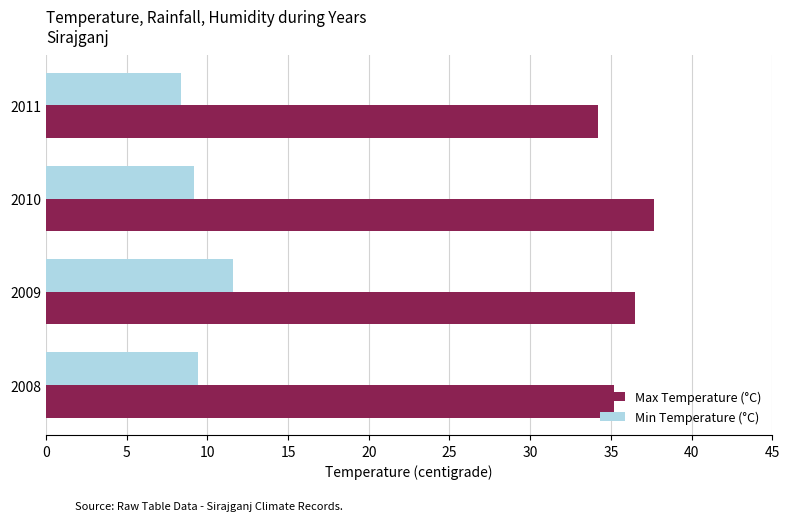

What is the difference between the second highest and minimum values in the Min Temperature (°C) series?

1.0